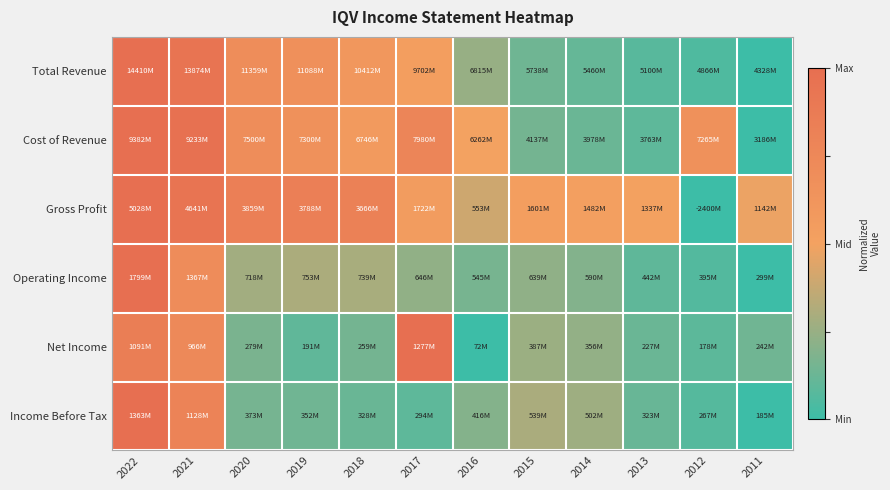

Which series has the largest range (max minus min)?

Total Revenue